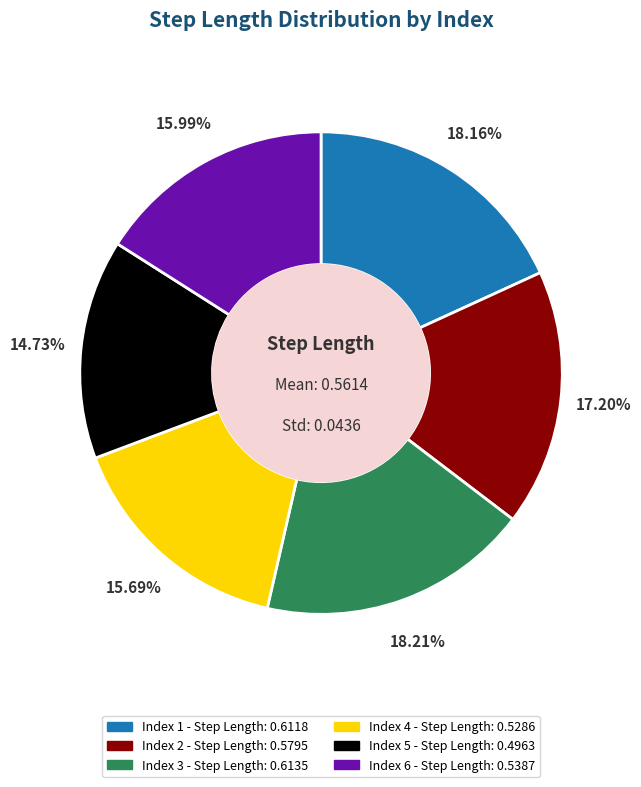

Is there any slice that represents more than half of the pie?

No